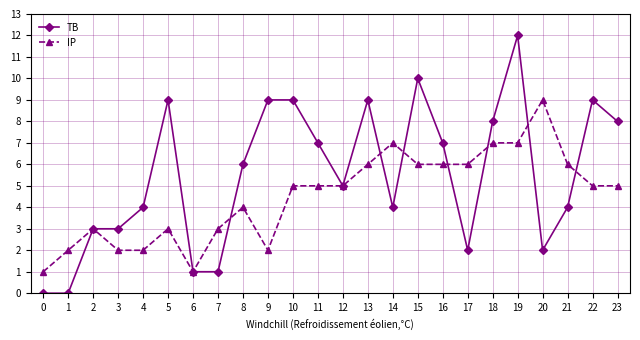

Reading right to left, transcribe all the data shown in this chart.

TB: 8	9	4	2	12	8	2	7	10	4	9	5	7	9	9	6	1	1	9	4	3	3	0	0
IP: 5	5	6	9	7	7	6	6	6	7	6	5	5	5	2	4	3	1	3	2	2	3	2	1